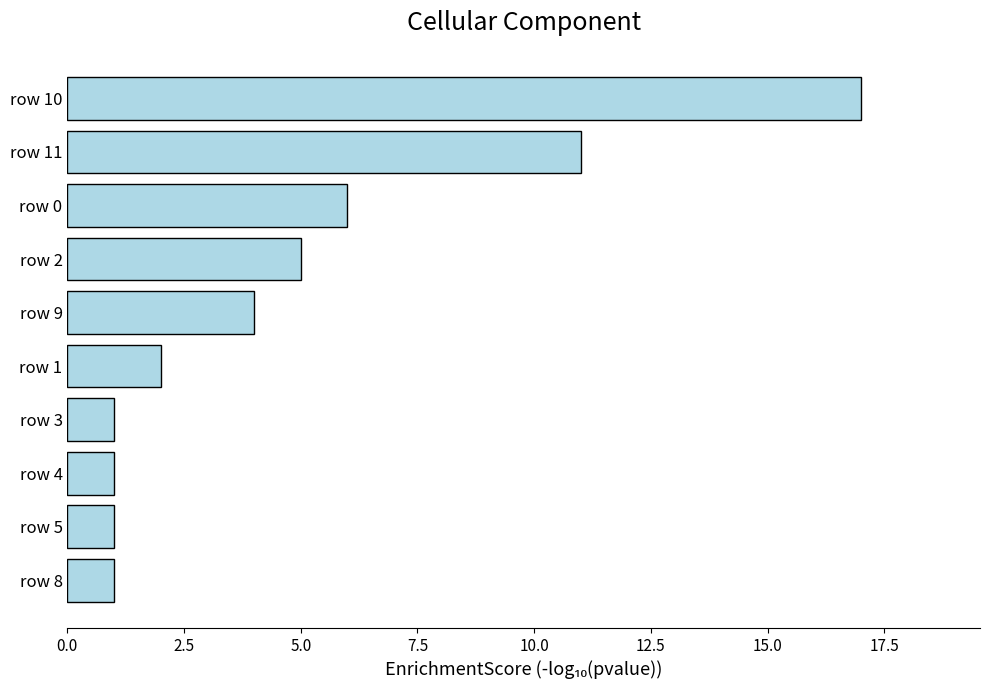

What is the maximum value shown in the chart?

17